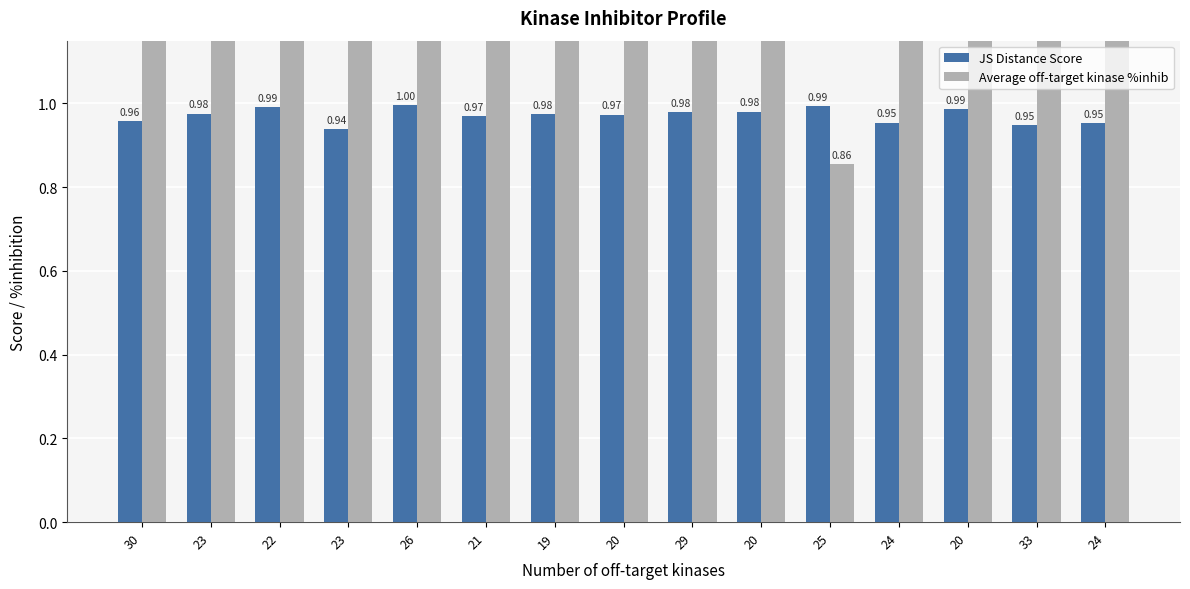

Reading left to right, transcribe all the data shown in this chart.

JS Distance Score: 1.0	1.0	1.0	0.9	1.0	1.0	1.0	1.0	1.0	1.0	1.0	1.0	1.0	0.9	1.0
Average off-target kinase %inhib: 3.0	2.0	1.8	5.0	1.3	2.3	2.1	2.4	2.1	1.4	0.9	2.8	1.2	3.2	2.8